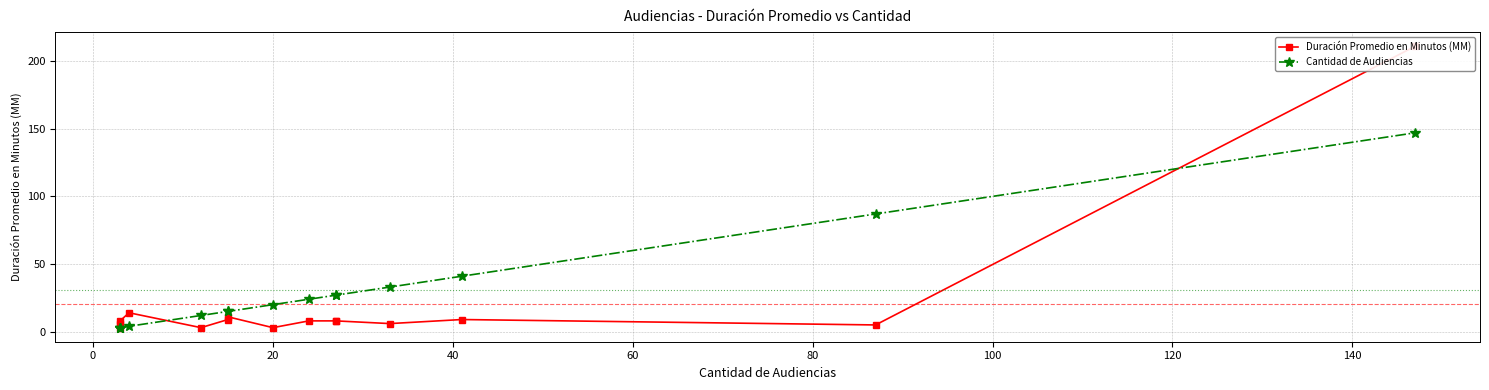

Is this an area chart (filled region under the line)?

No